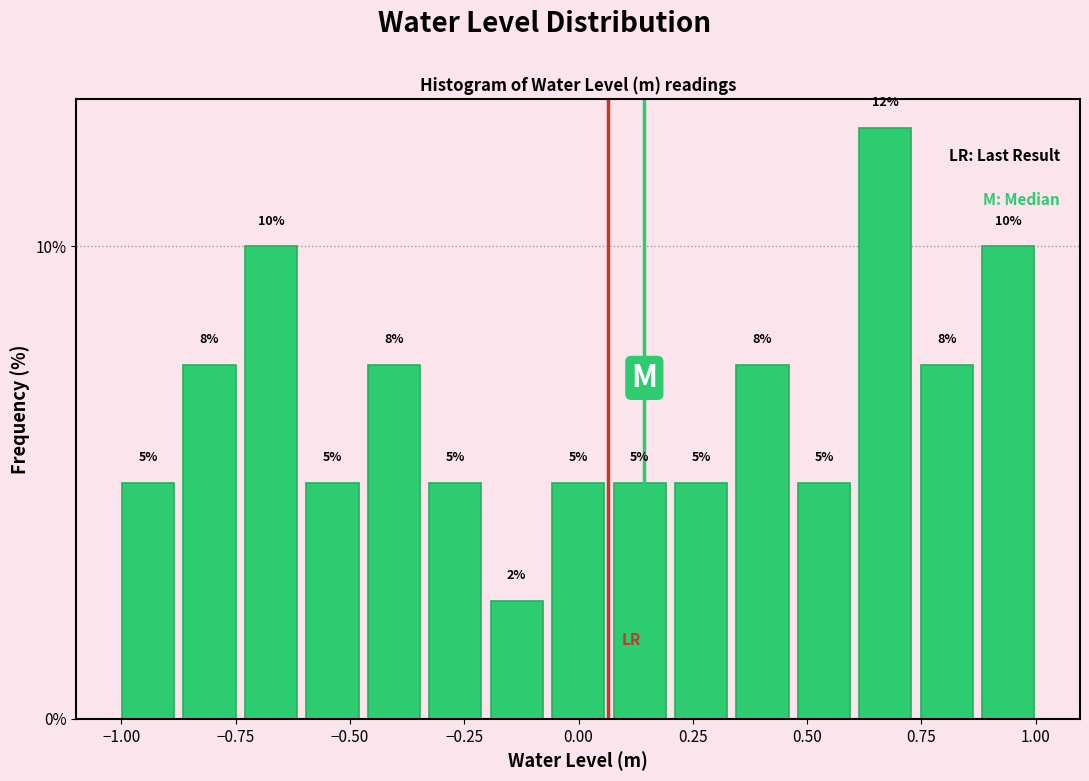

Read against the x-axis, roughly where is the centre of the tallest bar?

0.65